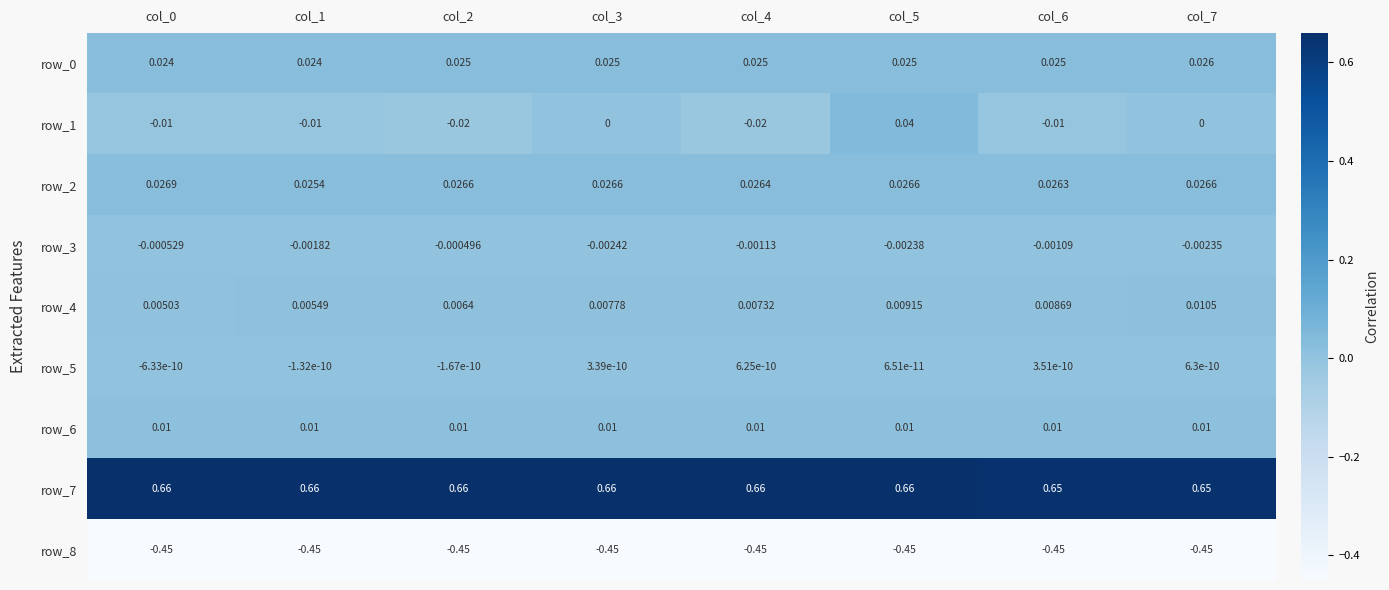

Which series has the largest total across all categories?

row_7